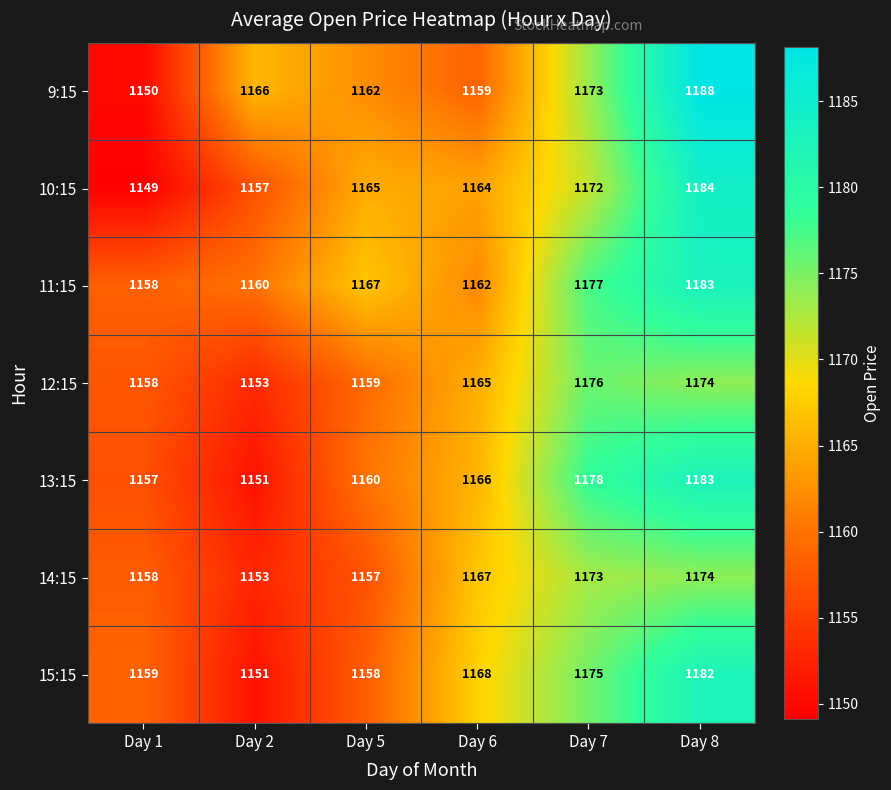

At which category does the chart reach its peak across all series?

Day 8